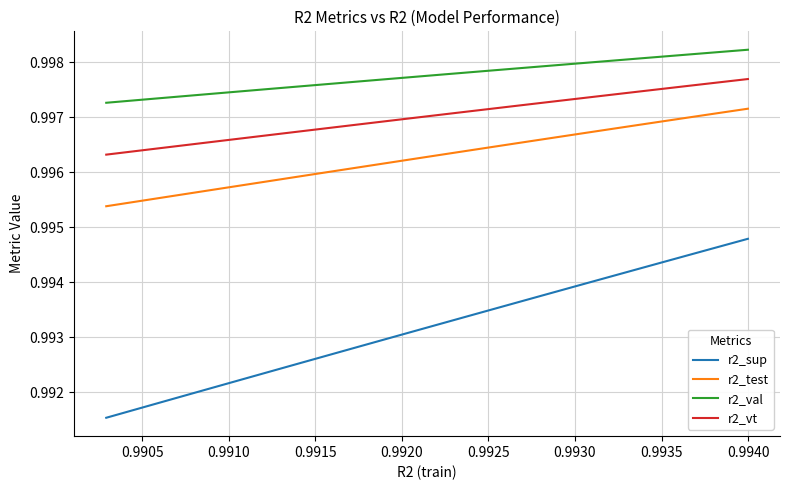

True or false: r2_val and r2_sup cross at least once.

False